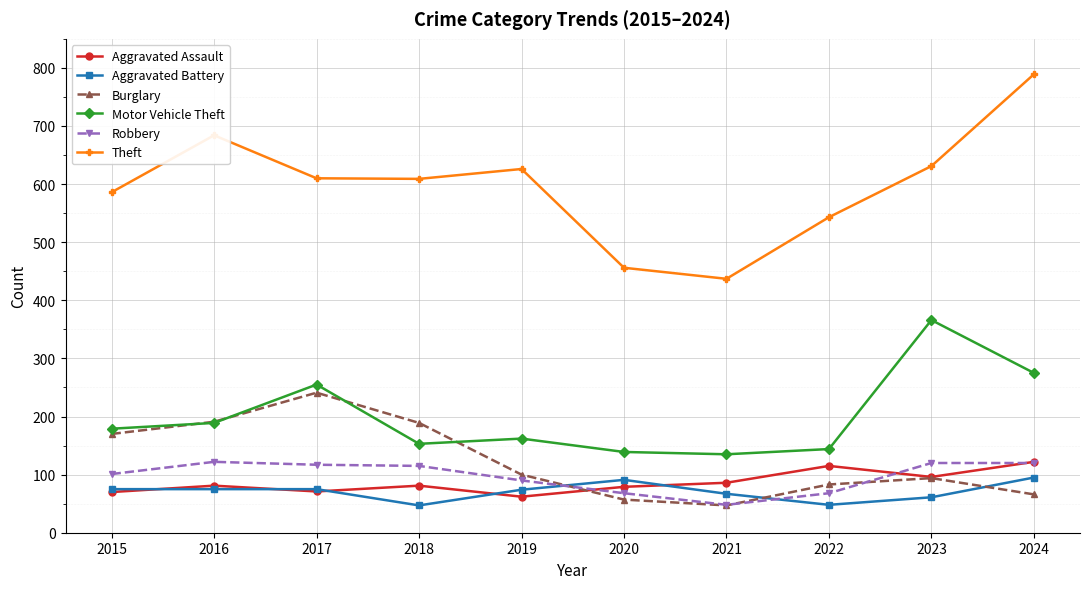

The Aggravated Battery series shows 75 at 2015. True or false?

True